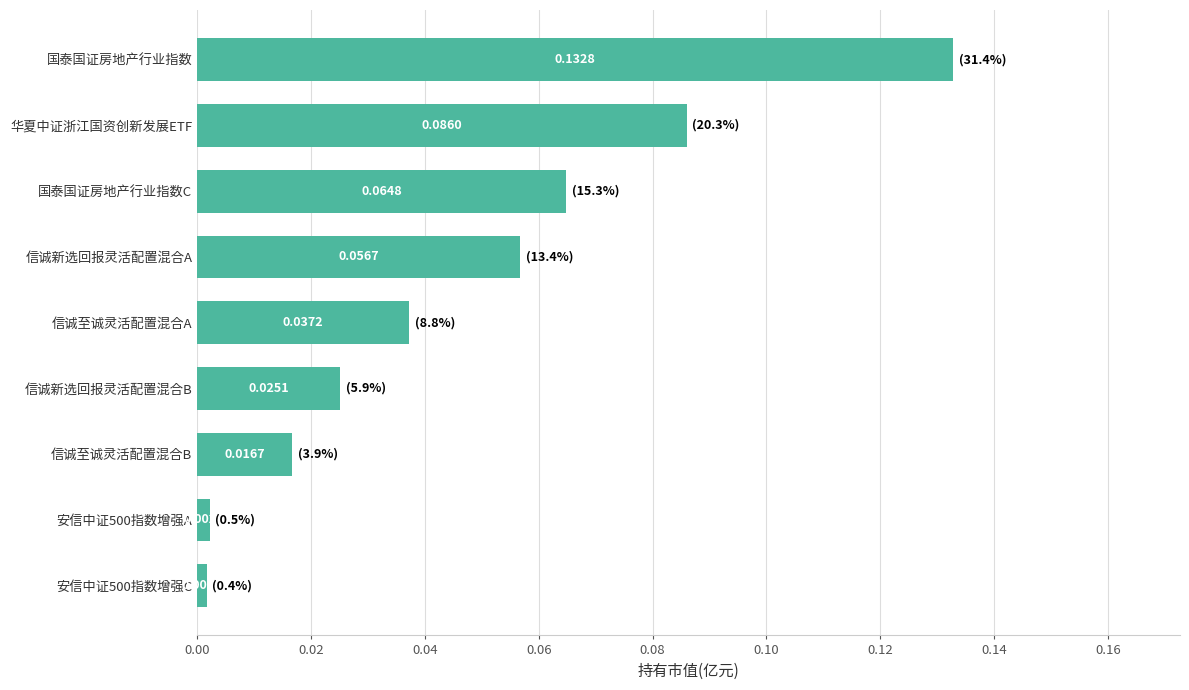

At which category does the chart reach its peak across all series?

国泰国证房地产行业指数